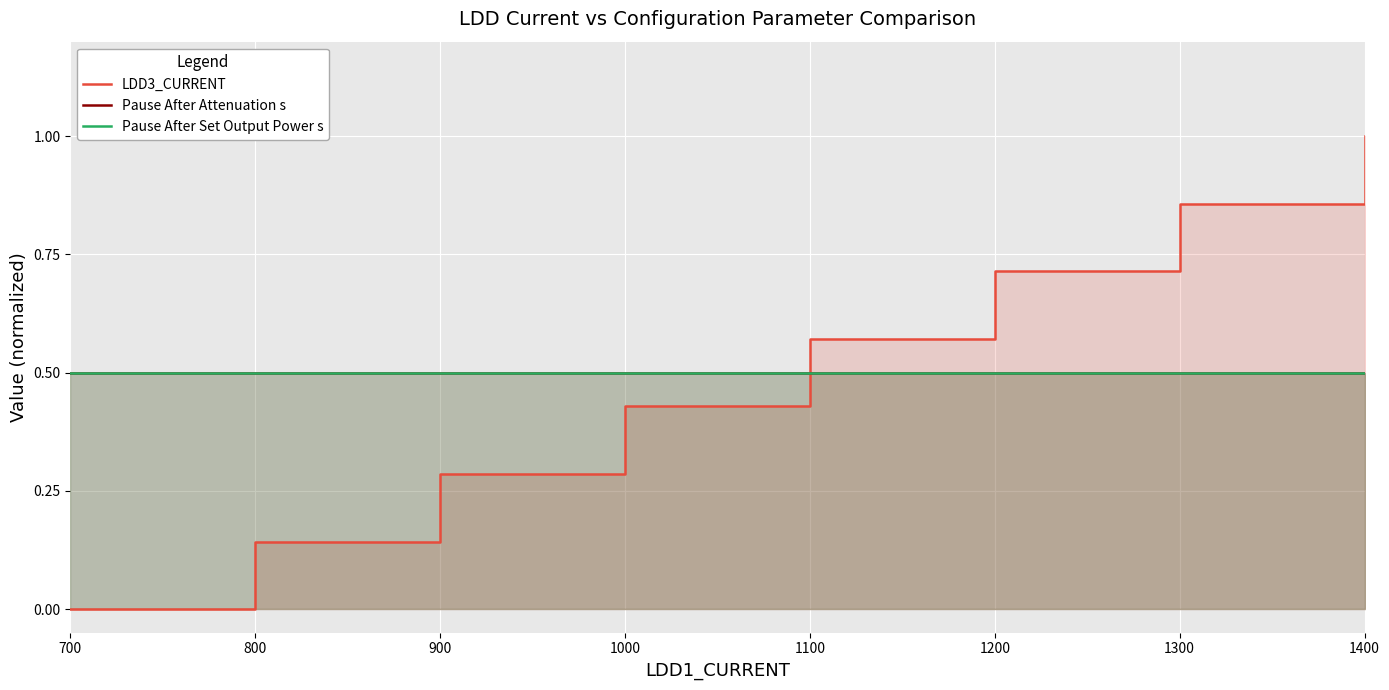

Reading left to right, transcribe all the data shown in this chart.

LDD3_CURRENT: 0.0	0.1	0.3	0.4	0.6	0.7	0.9	1.0
Pause After Attenuation s: 0.5	0.5	0.5	0.5	0.5	0.5	0.5	0.5
Pause After Set Output Power s: 0.5	0.5	0.5	0.5	0.5	0.5	0.5	0.5